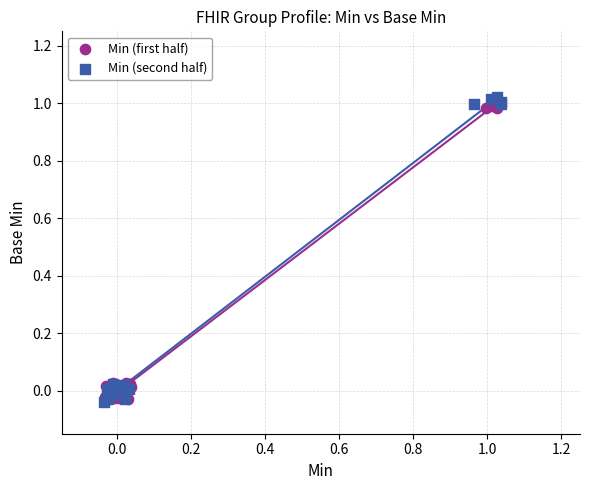

What are all the series names shown in the legend?

Min (first half), Min (second half)